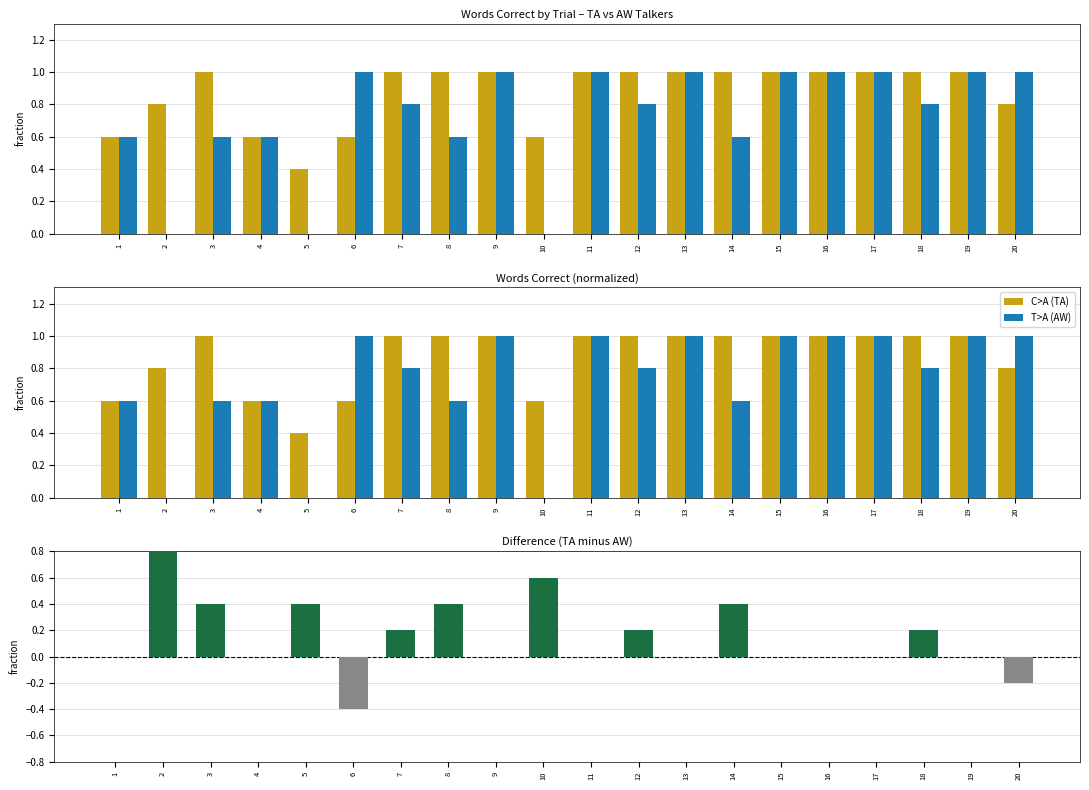

The value of AW at 4 is 0.9. True or false?

False